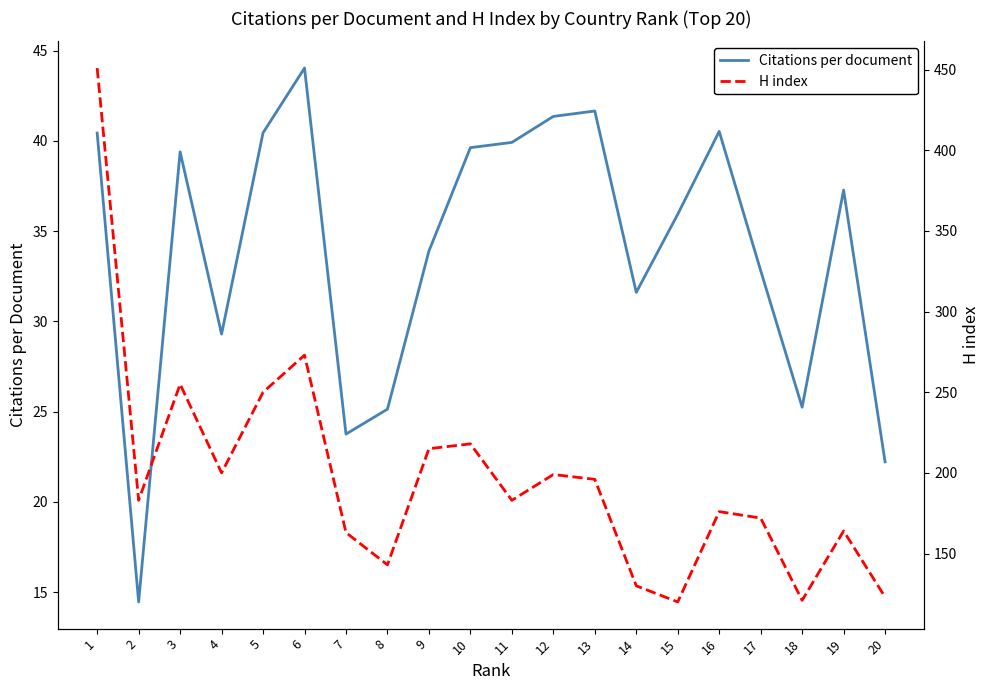

Which series changed the most between 9 and 12?

H index